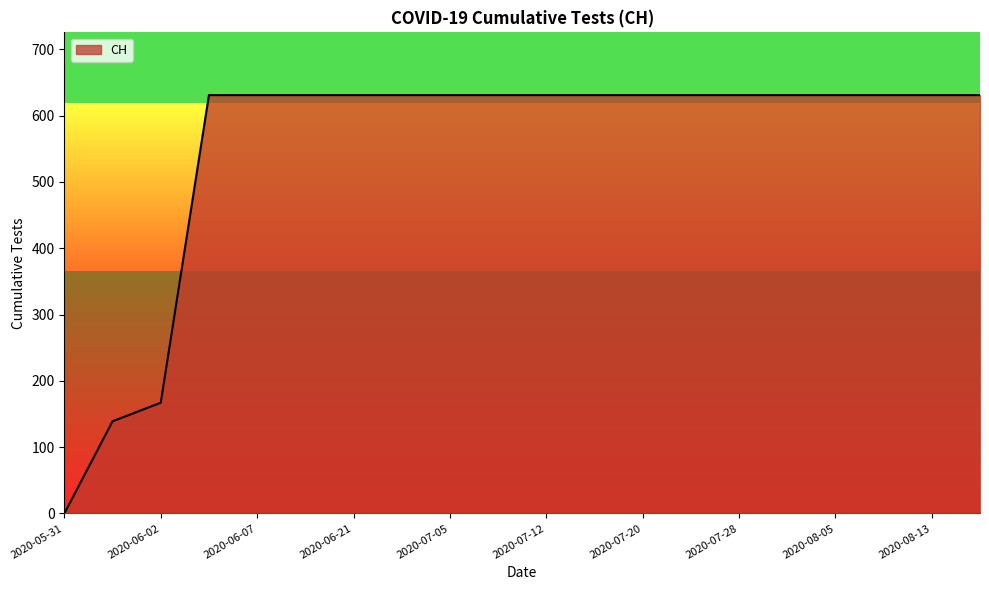

What is the difference between the maximum and minimum values?

631